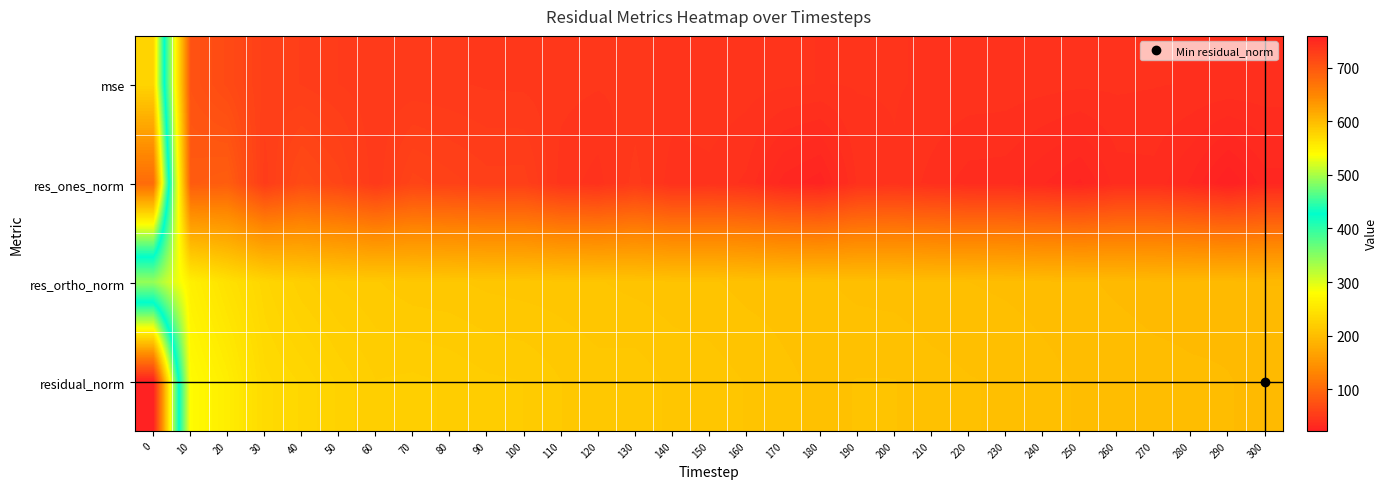

Which label corresponds to the smallest value in the chart?

290